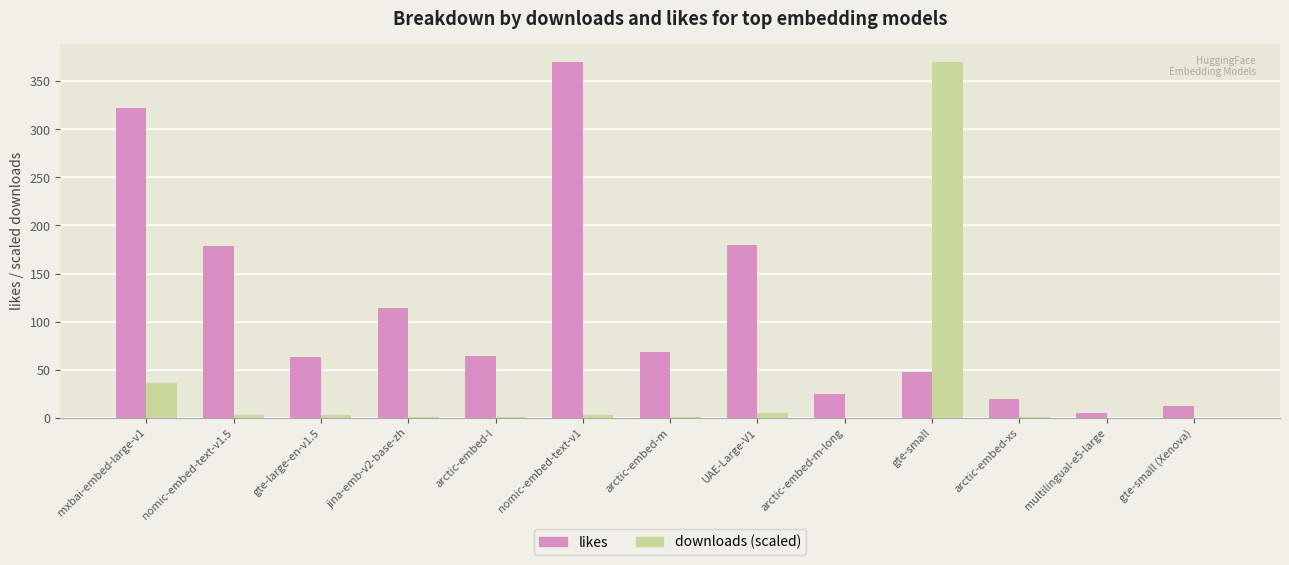

Where does the likes series first go above 64?

mxbai-embed-large-v1